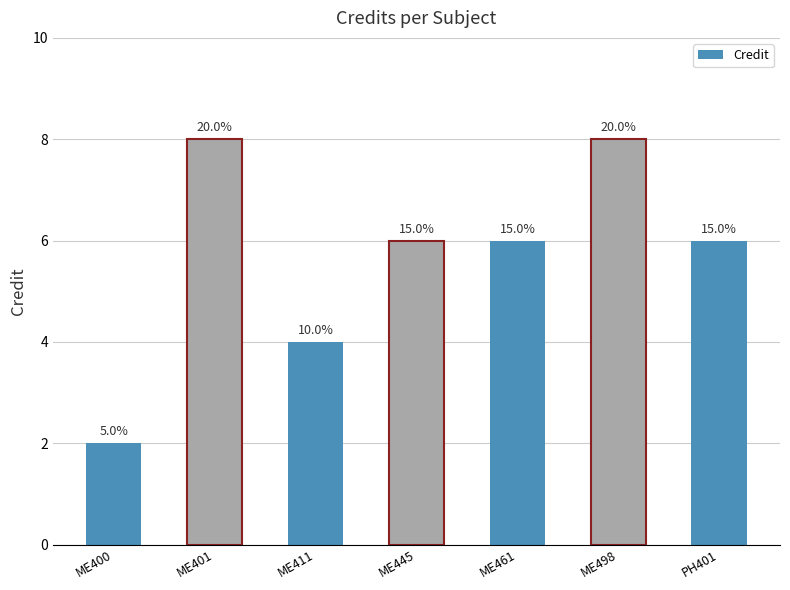

How many bars are there in total?

7